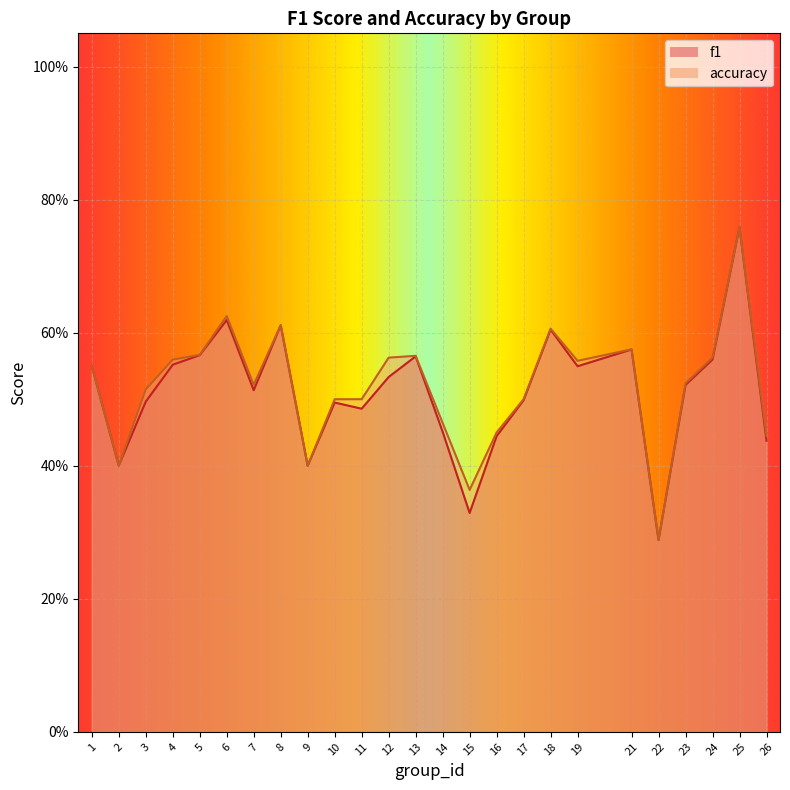

The value of accuracy at 4 is 0.6. True or false?

True